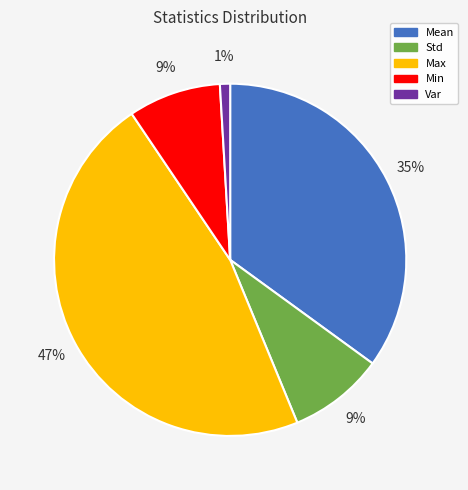

To the nearest percent, what percentage of the pie is Std?

9%